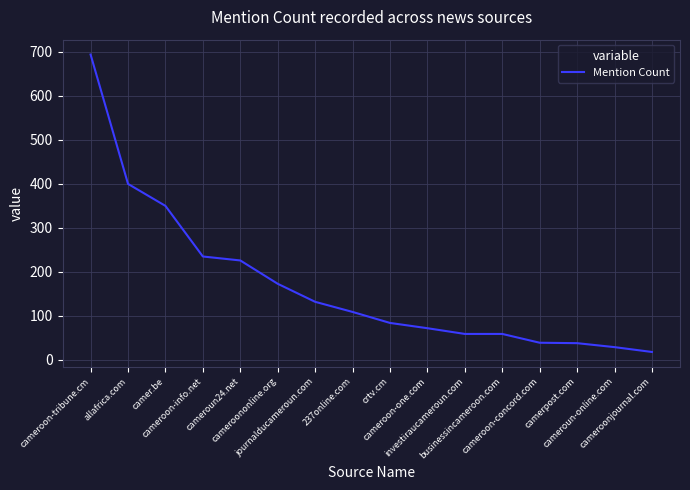

What is the greatest value displayed?

694